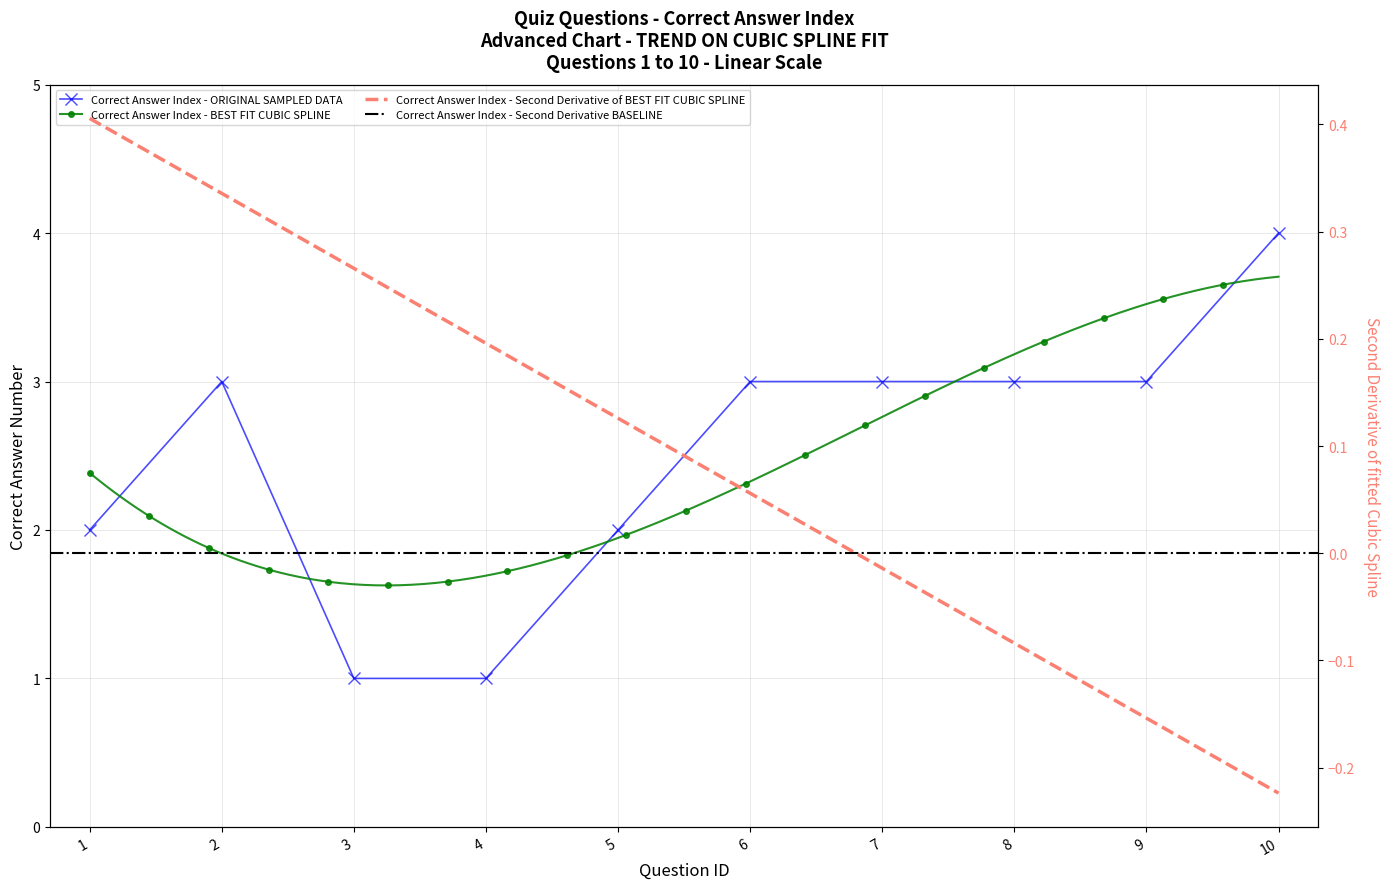

What is the change in value from 3 to 7?

+2